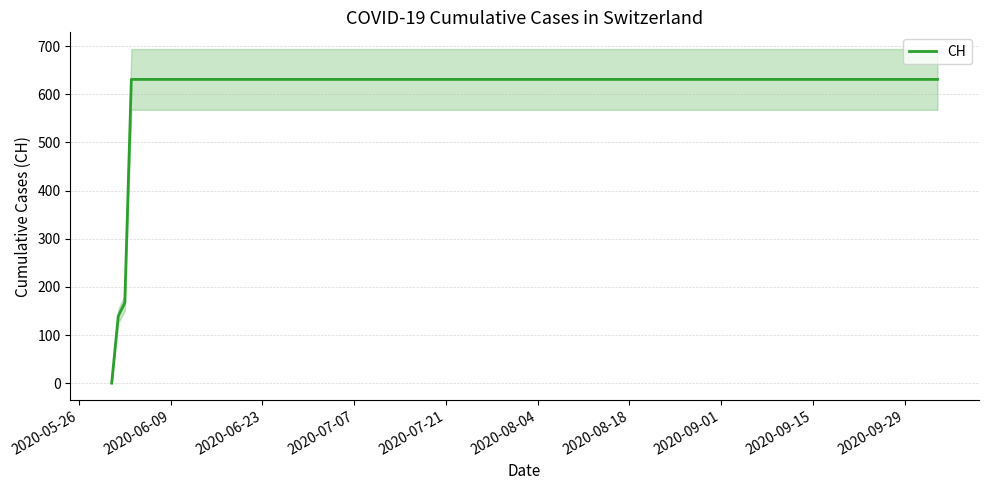

What is the maximum value shown in the chart?

631